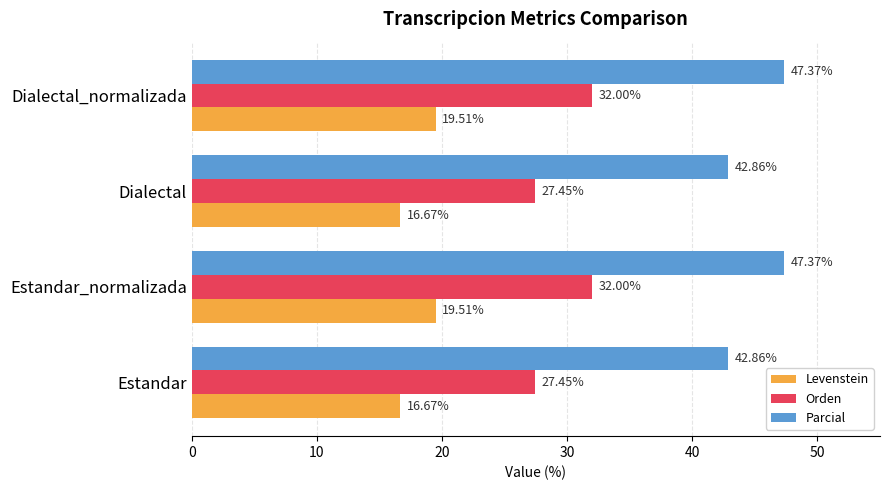

Which series has the largest total across all categories?

Parcial